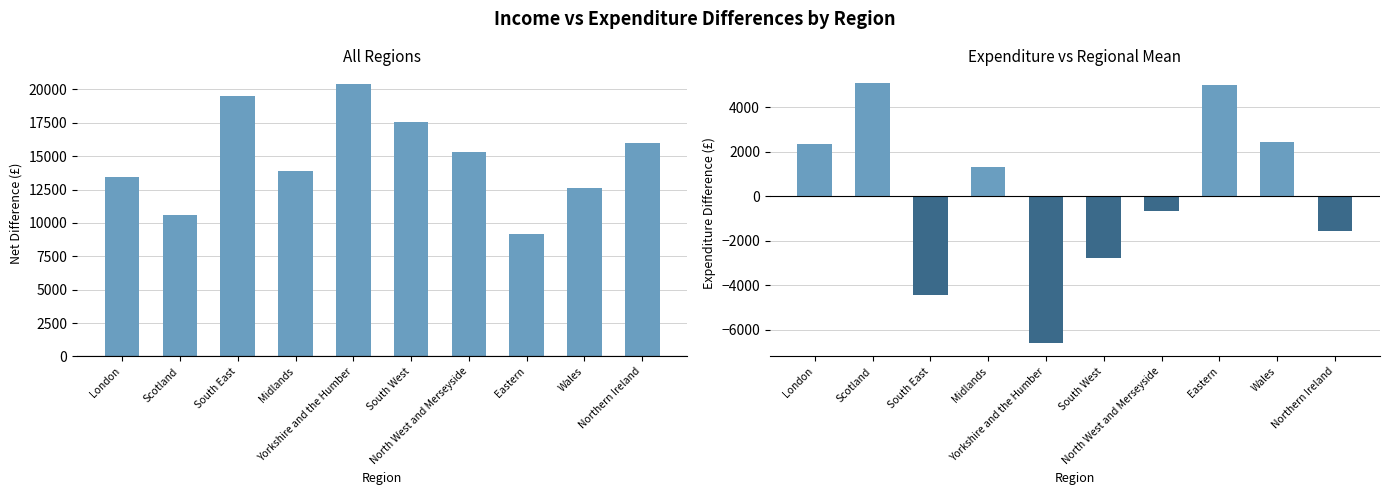

What is the label of the 9th bar from the left?

Wales